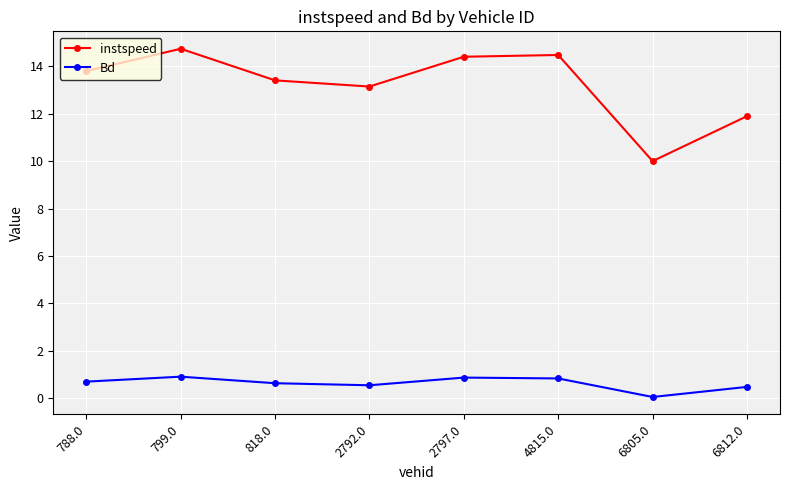

Where does the instspeed series first go above 13?

788.0